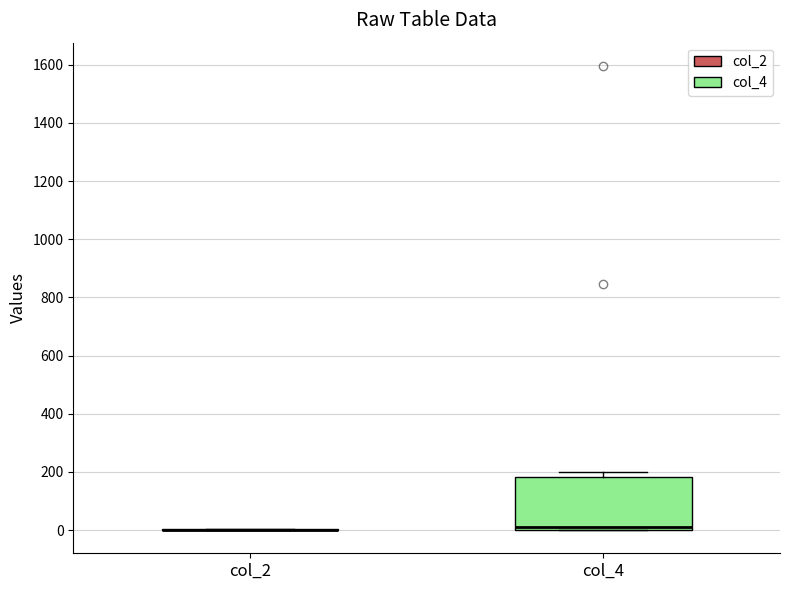

Reading left to right, read every box against the y-axis: the position of its median line, the range the box covers, and the ends of its whiskers. The values are not printed on the chart, so give them approximately, as read against the axis.

col_2: box collapsed to a line at 0, whiskers 0 to 0
col_4: median 20, box 0 to 180, whiskers 0 to 200